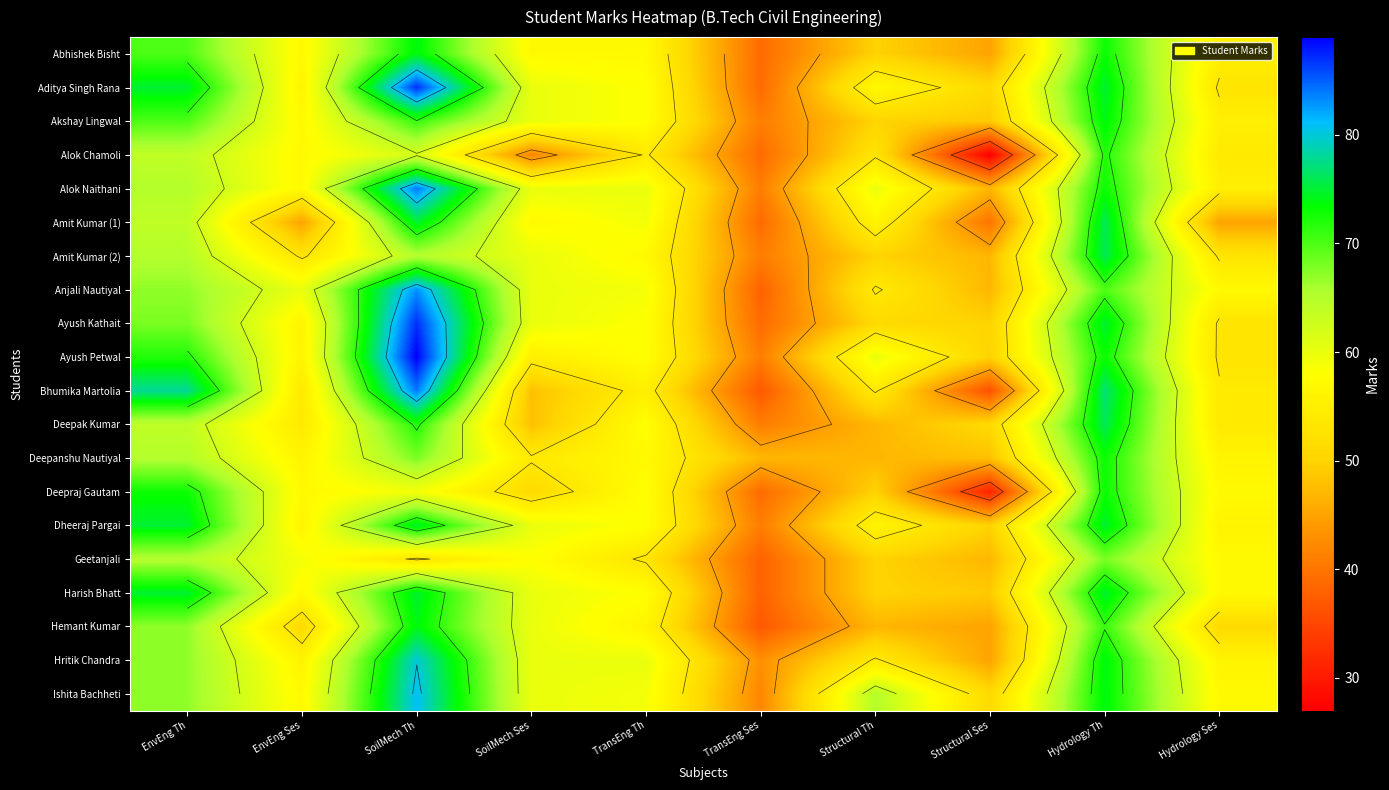

What is the maximum value for Hemant Kumar?

74